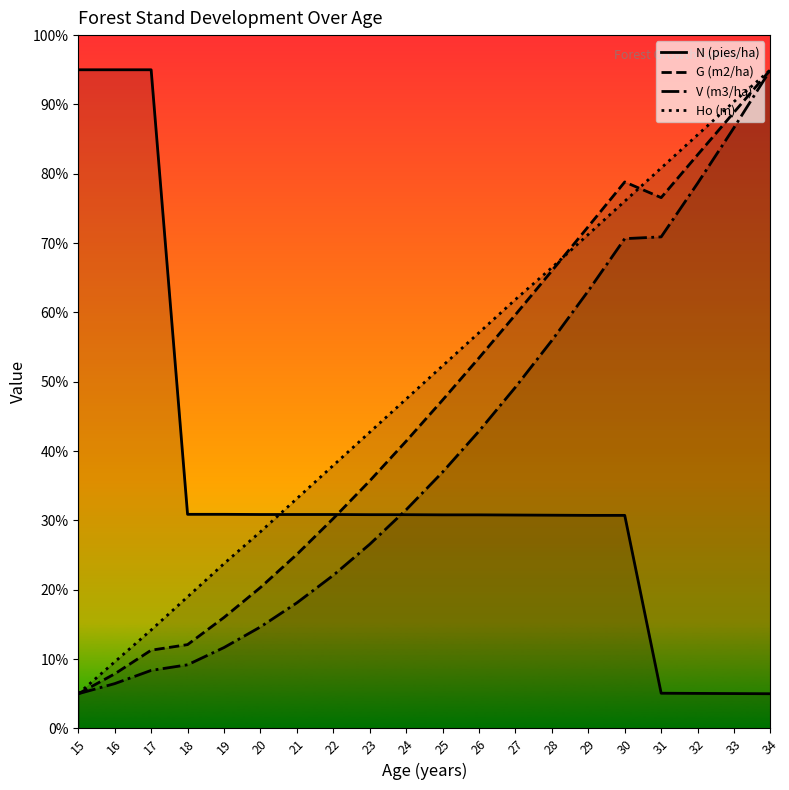

Is it true that V (m3/ha) equals 72.9 at 26?

False